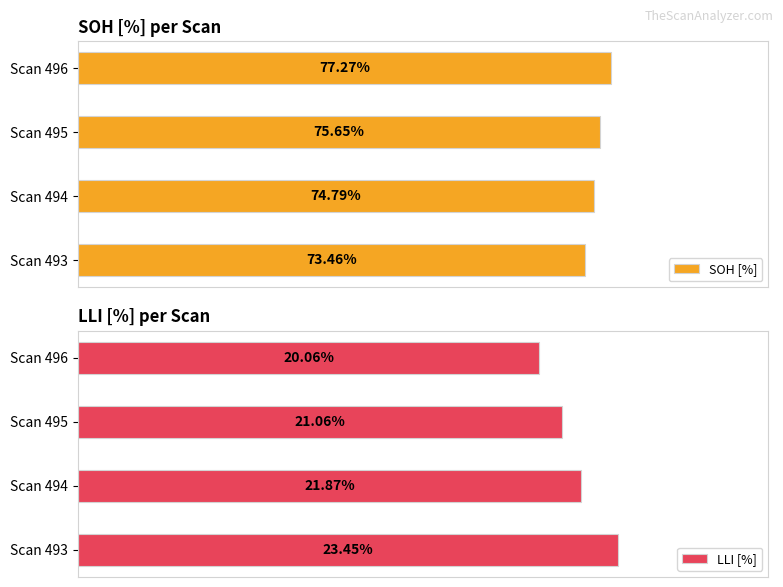

List the series in order of their overall mean, highest first.

SOH [%], LLI [%]